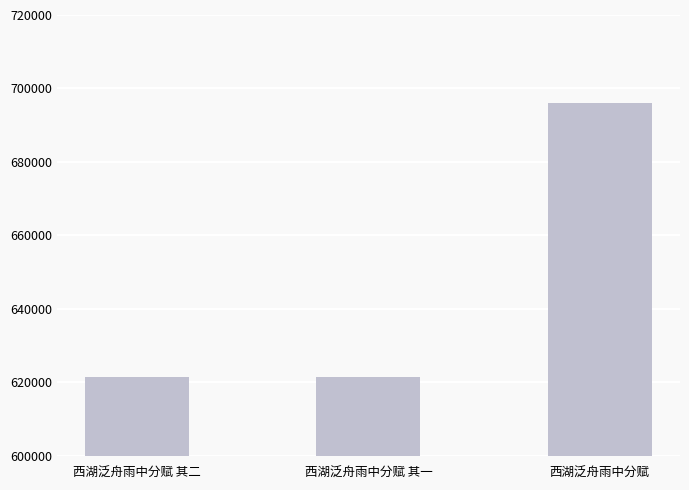

Is it true that the value at 西湖泛舟雨中分赋 其二 is 621492?

True